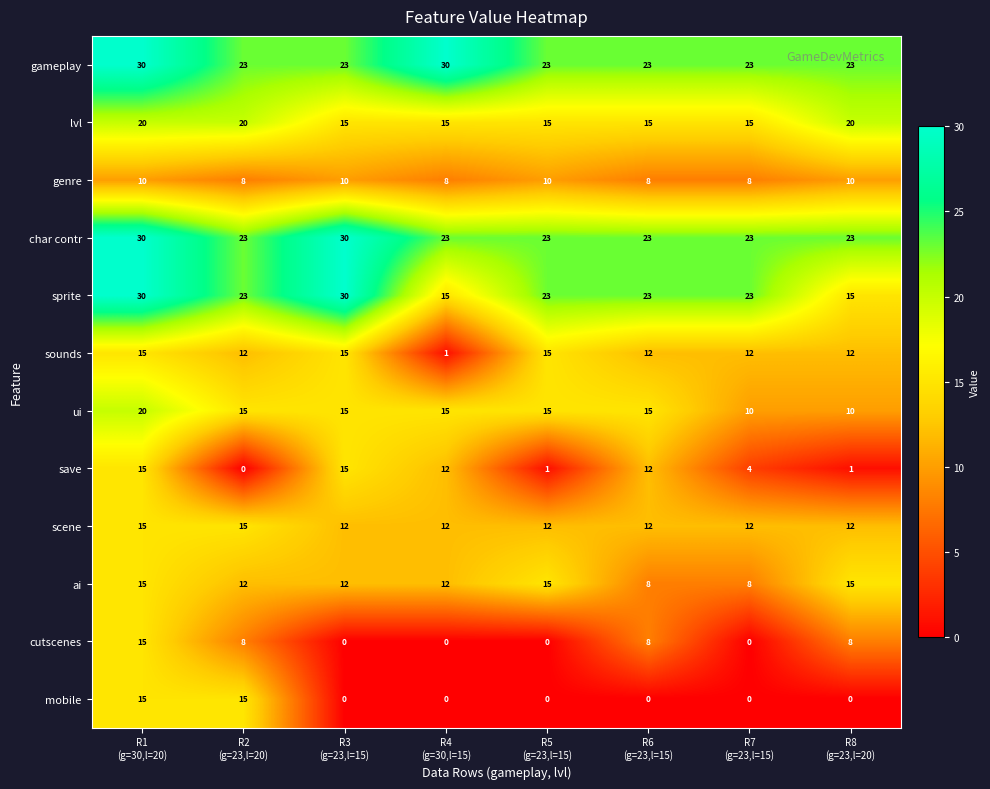

What is the sum of all ai values?

97